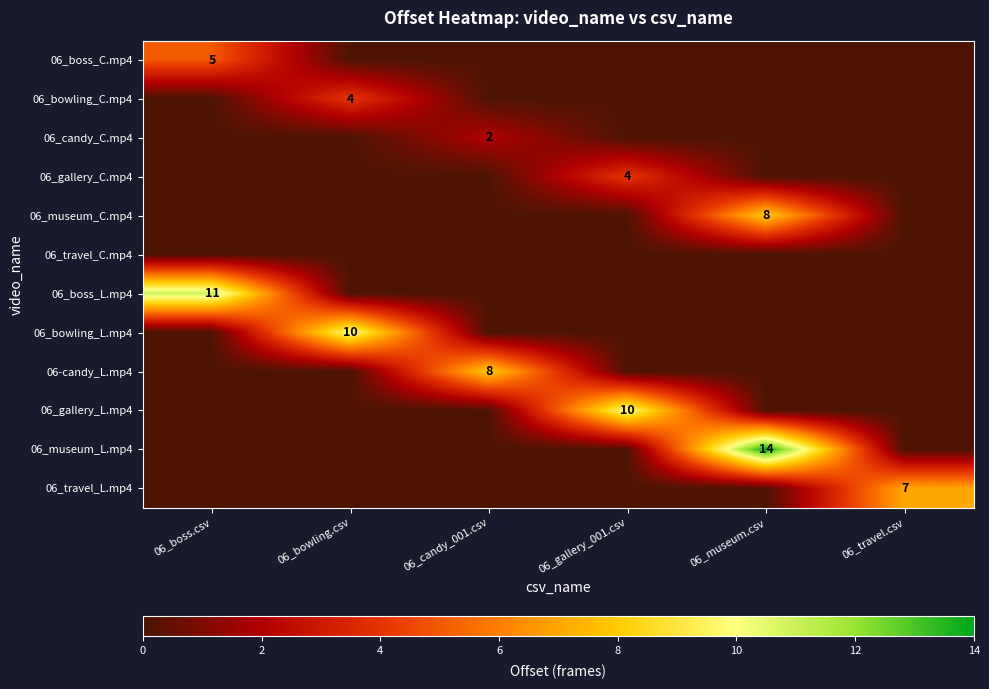

True or false: 06_boss_C.mp4 has a value of 2 at 06_boss.csv.

False